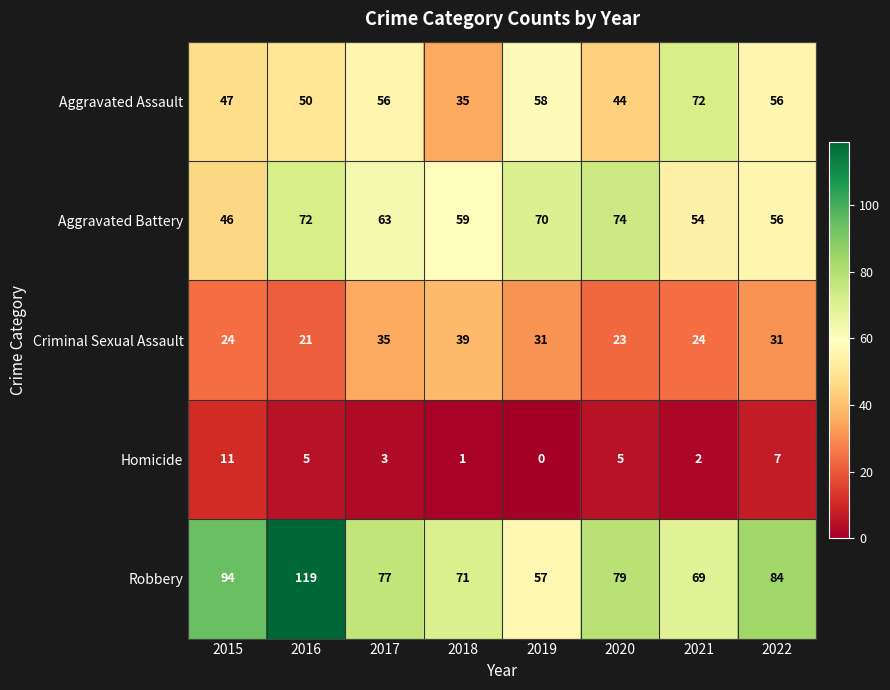

Is it true that Aggravated Battery equals 72 at 2016?

True